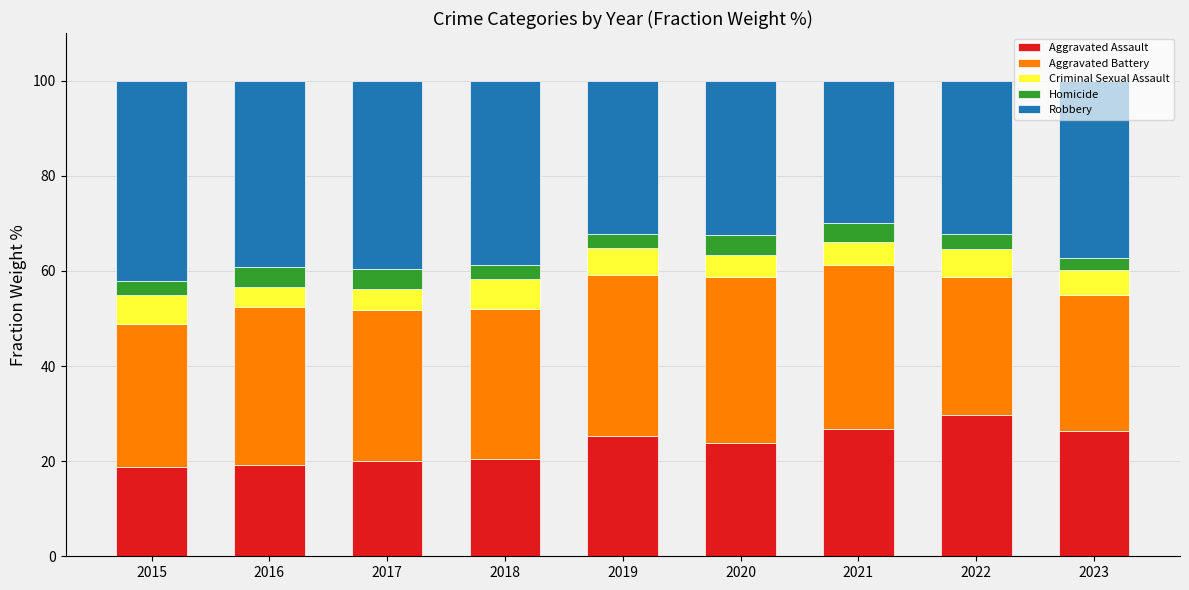

Read the Aggravated Assault value at 2018.

20.5